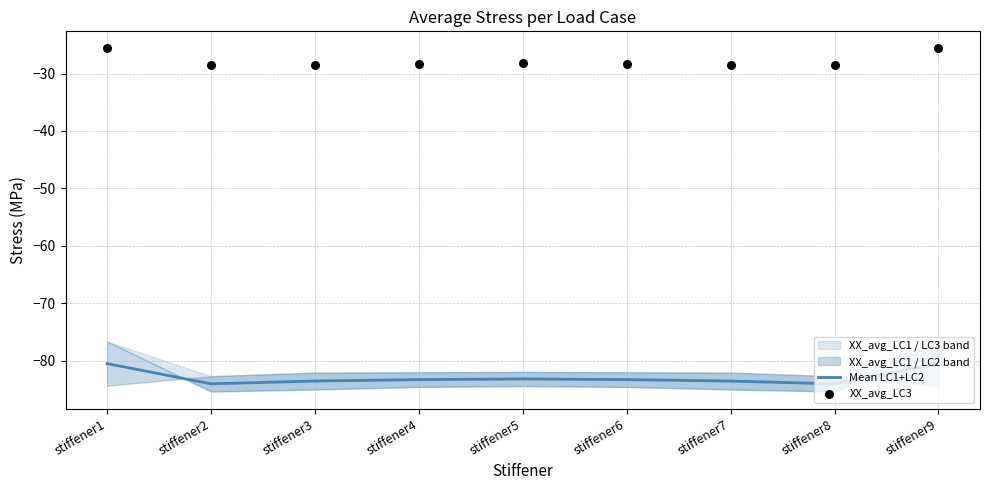

Which series has the widest spread of Y values?

Mean LC1+LC2